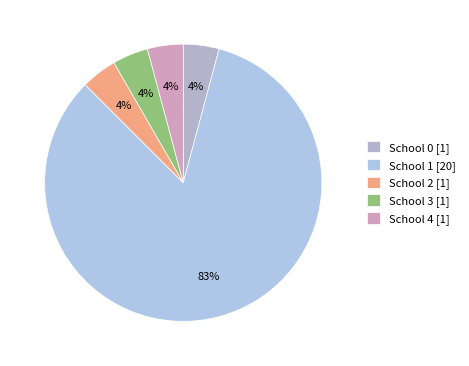

Does School 1 account for over 50% of the chart?

Yes